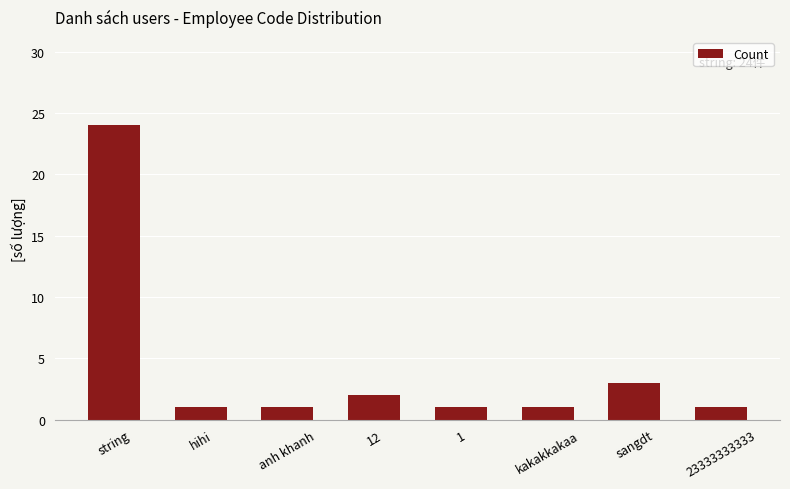

What is the difference between the maximum and minimum values?

23